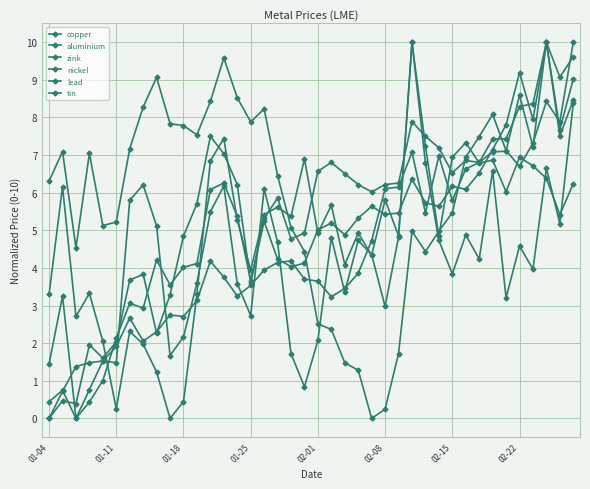

Where is the first local minimum for lead?

01-18